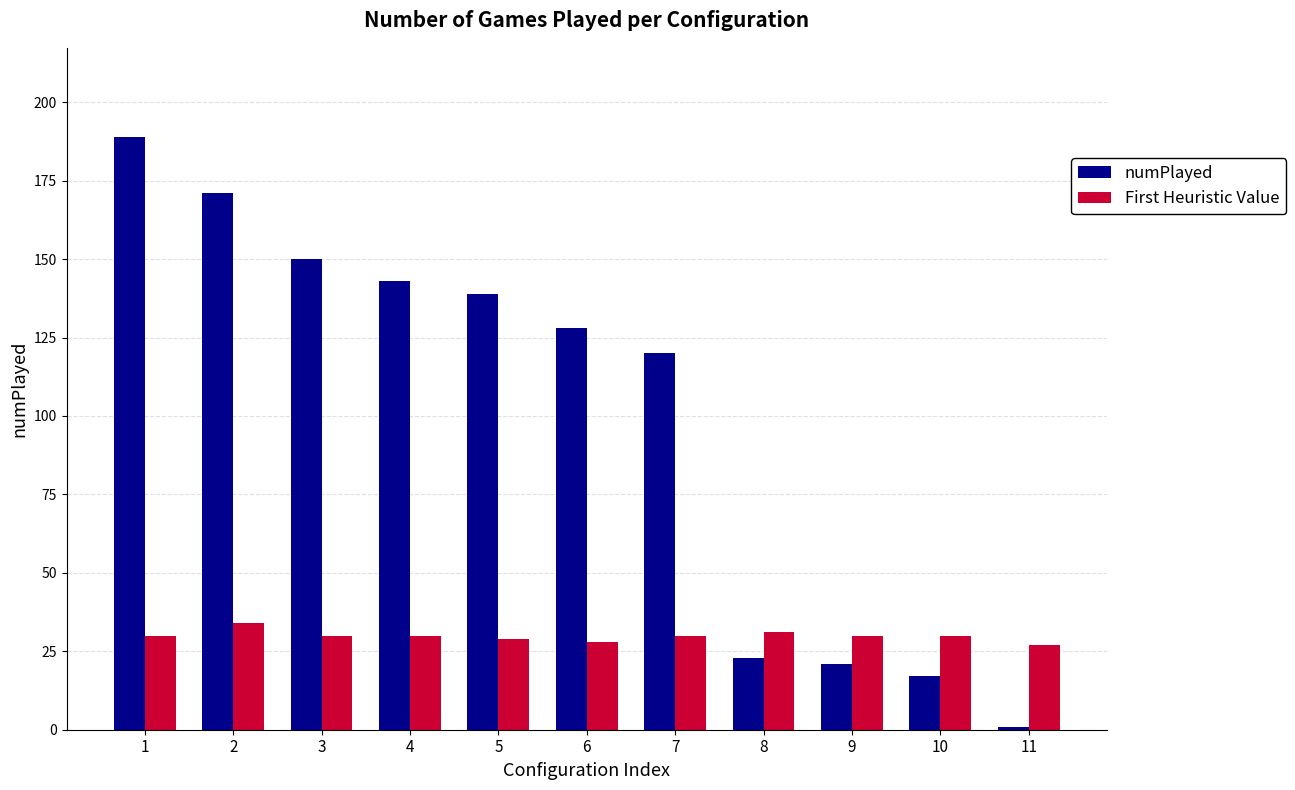

How many distinct data groups are displayed?

2